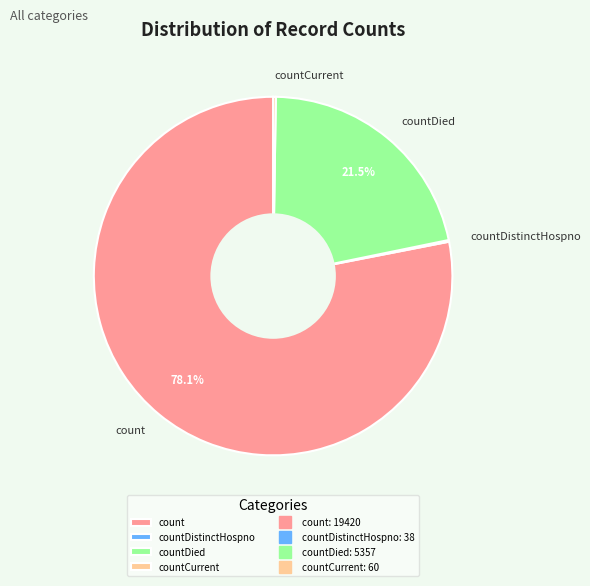

Approximately how many times larger is the value at countDied compared to count?

0.3